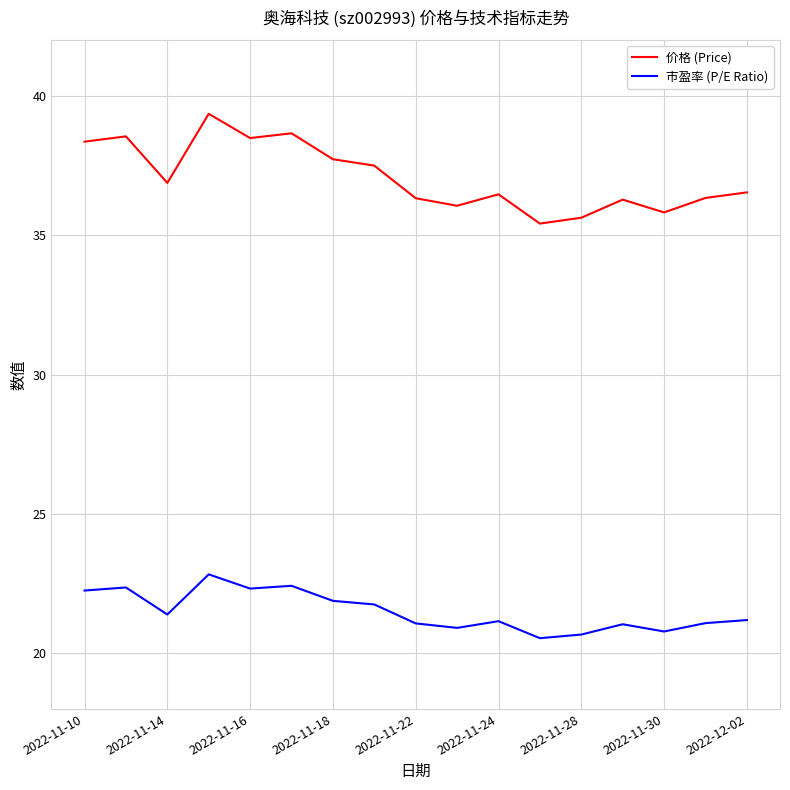

Which series has the largest range (max minus min)?

价格 (Price)